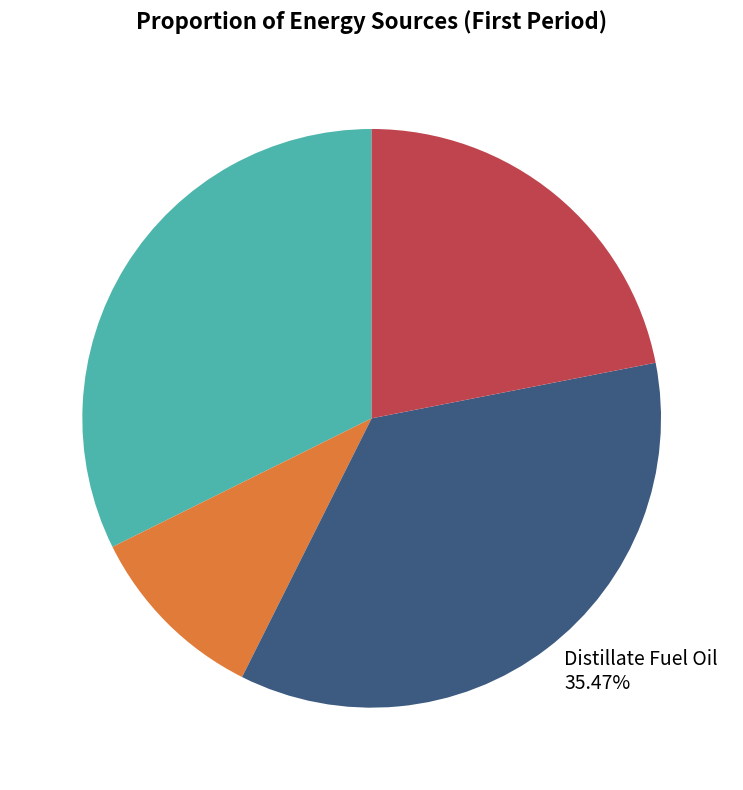

Does Residual Fuel Oil represent more than half of the total?

No